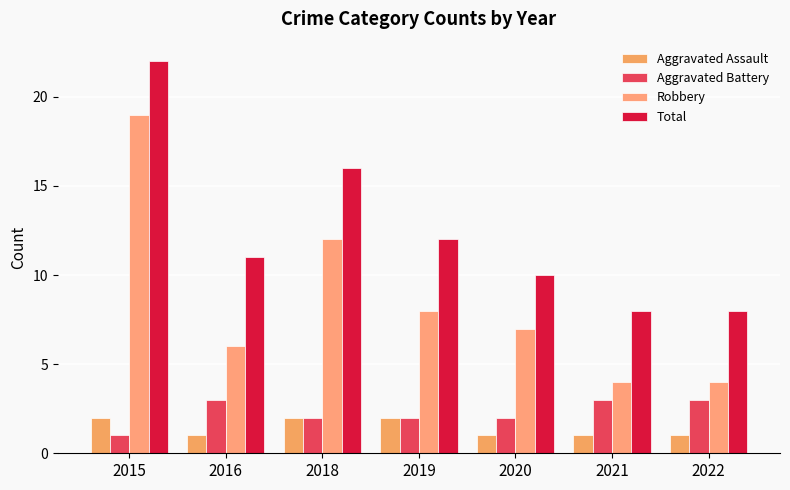

Which series has the largest total across all categories?

Total